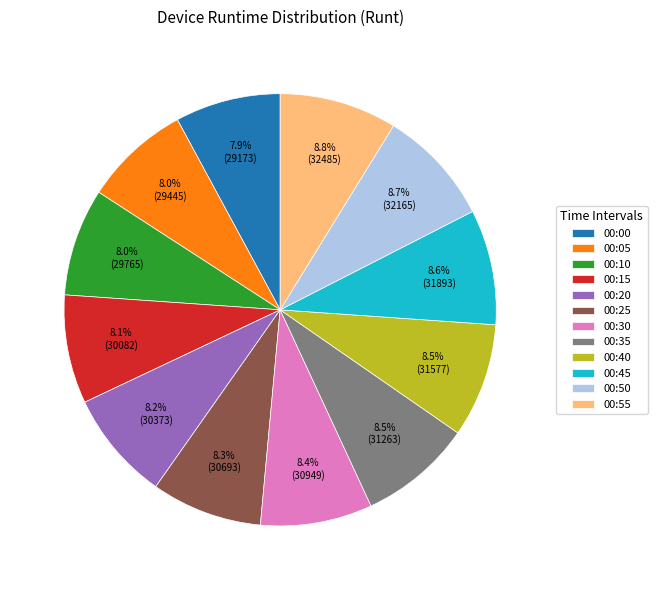

Is the sum of 00:50 and 00:45 greater than half?

No